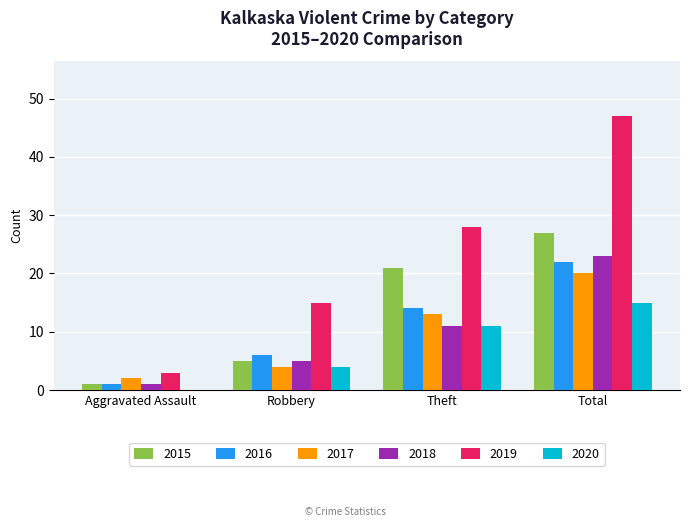

True or false: 2018 has a value of 40 at Total.

False